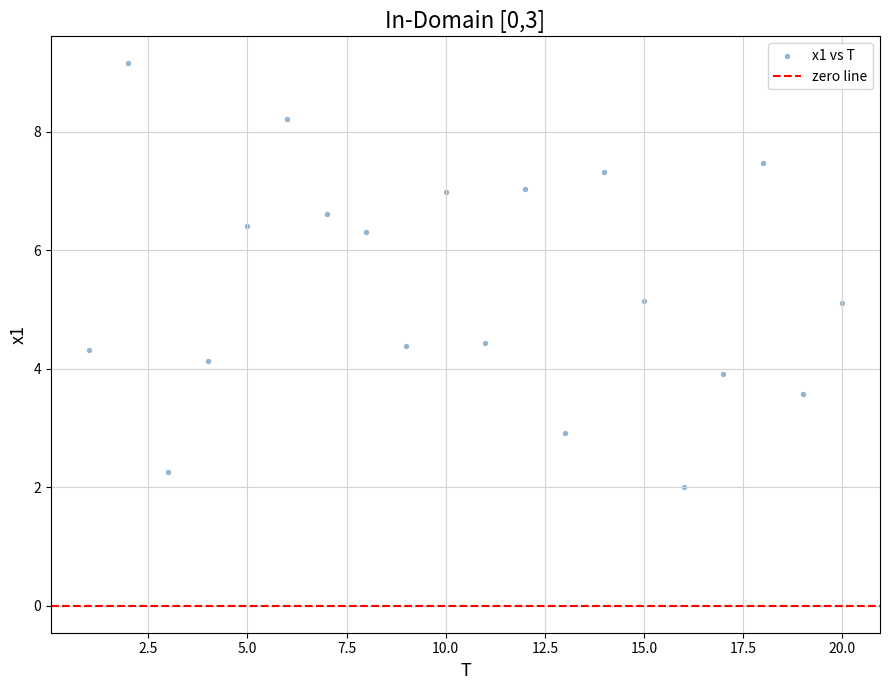

What is the range of Y values (max minus min)?

7.1